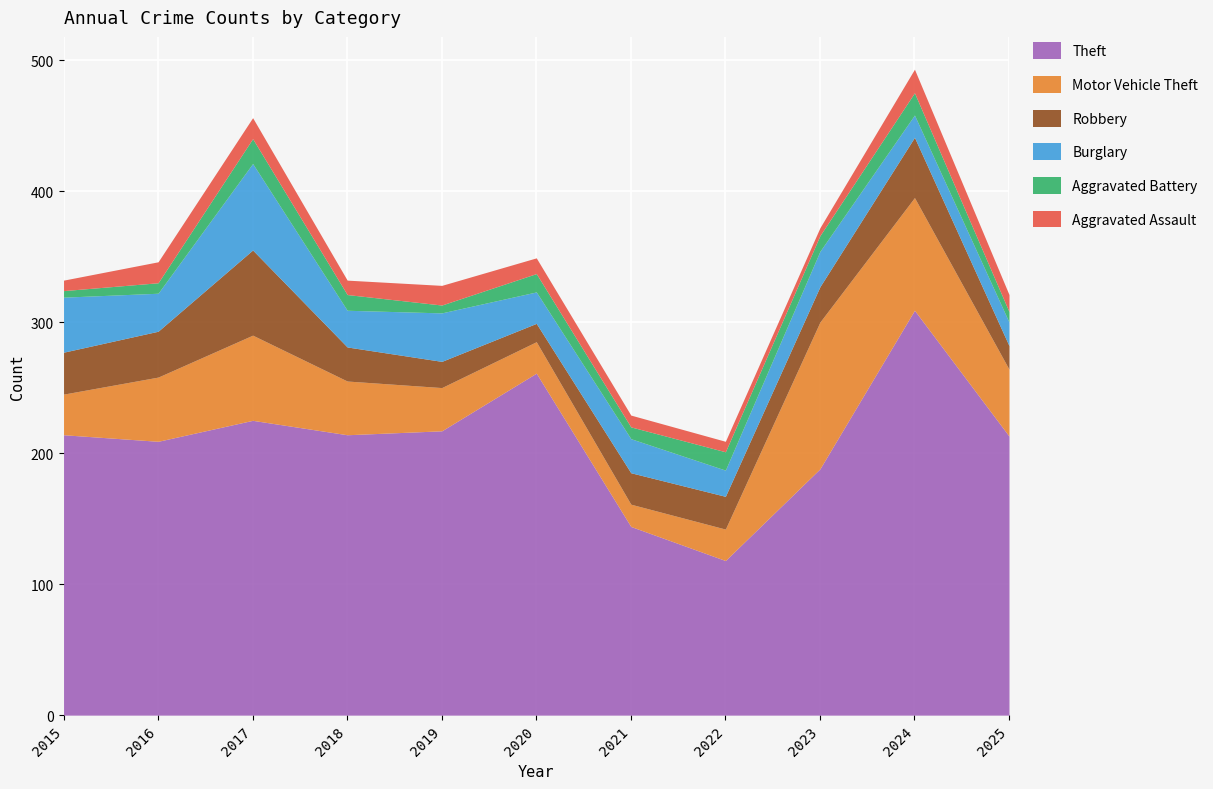

What is the difference between the maximum and second lowest values in the Motor Vehicle Theft series?

88